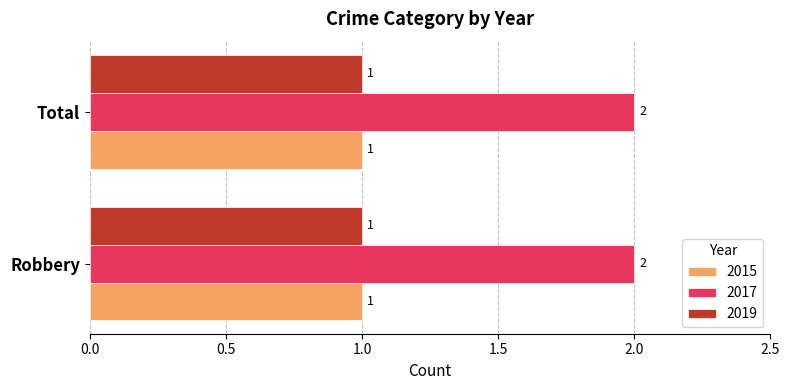

What is the minimum value shown in the chart?

1